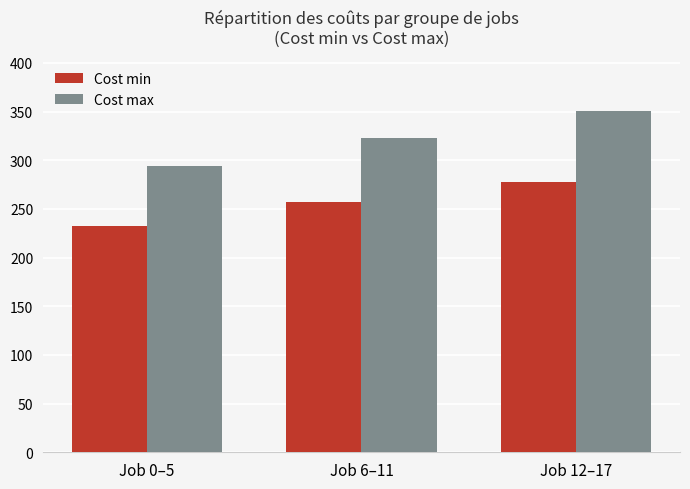

At Job 12–17, list the series in order from largest to smallest.

Cost max, Cost min